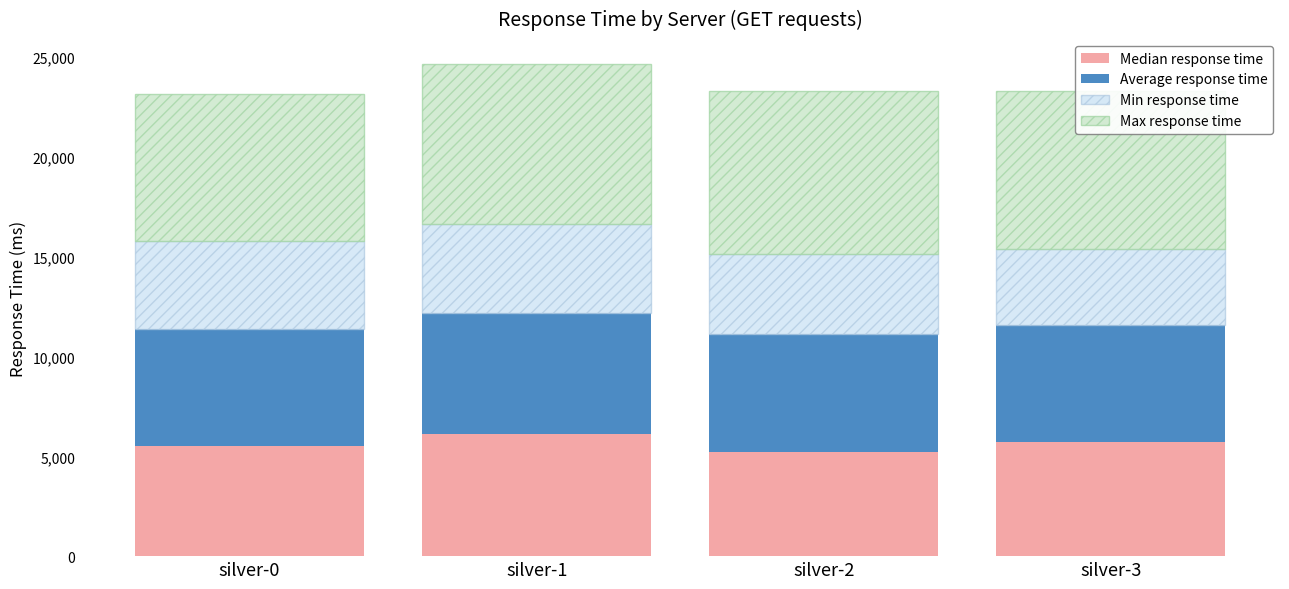

True or false: Median response time has a value of 8053 at silver-0.

False